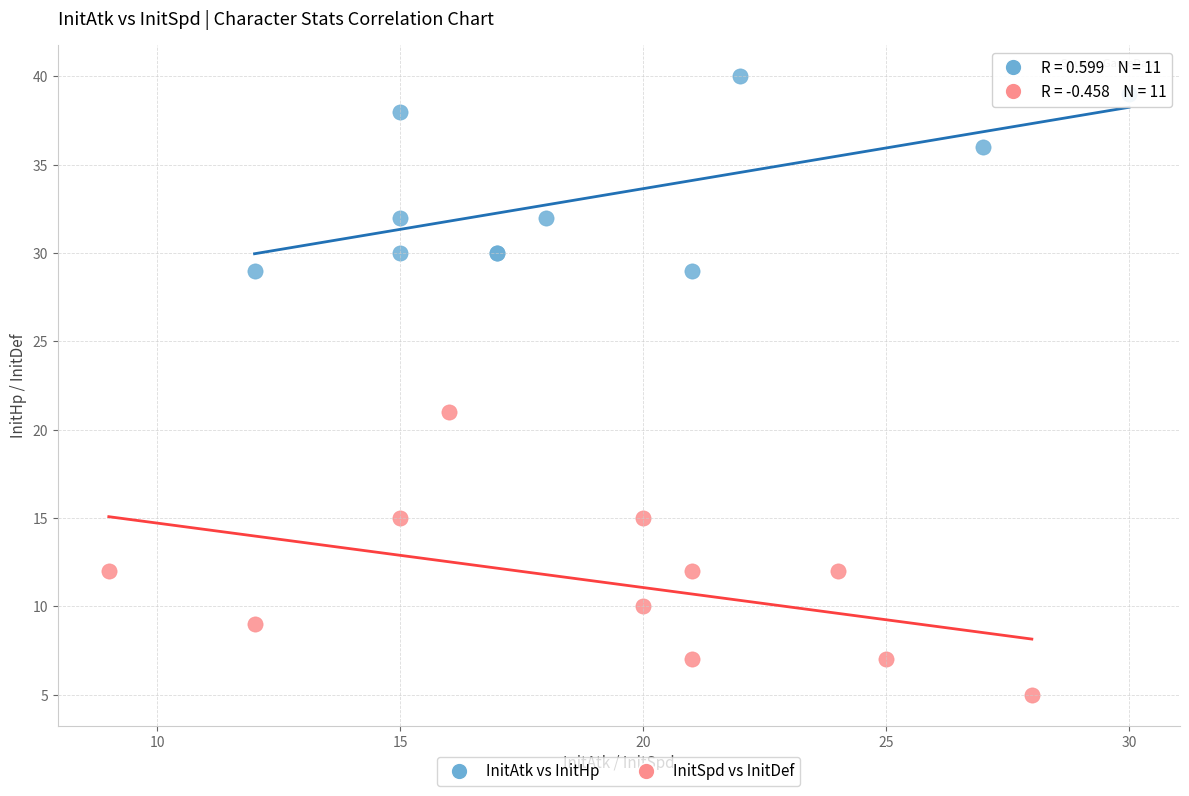

What are all the series names shown in the legend?

InitAtk vs InitHp, InitSpd vs InitDef